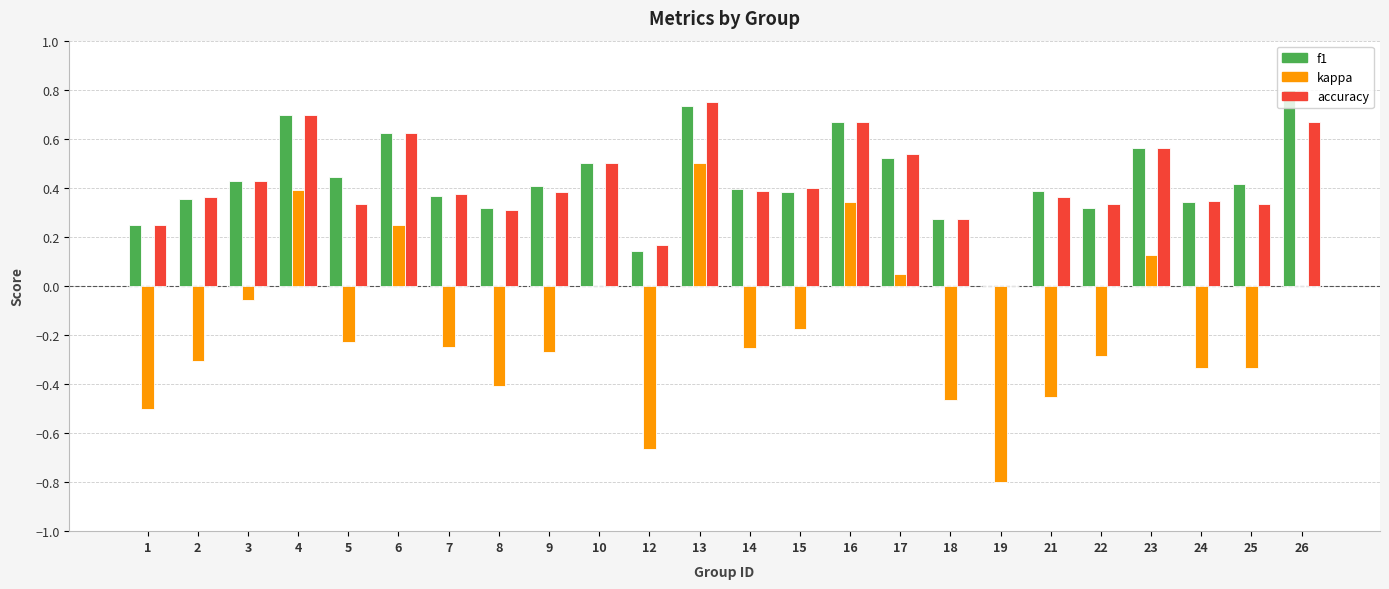

Which series changed the most between 2 and 13?

kappa